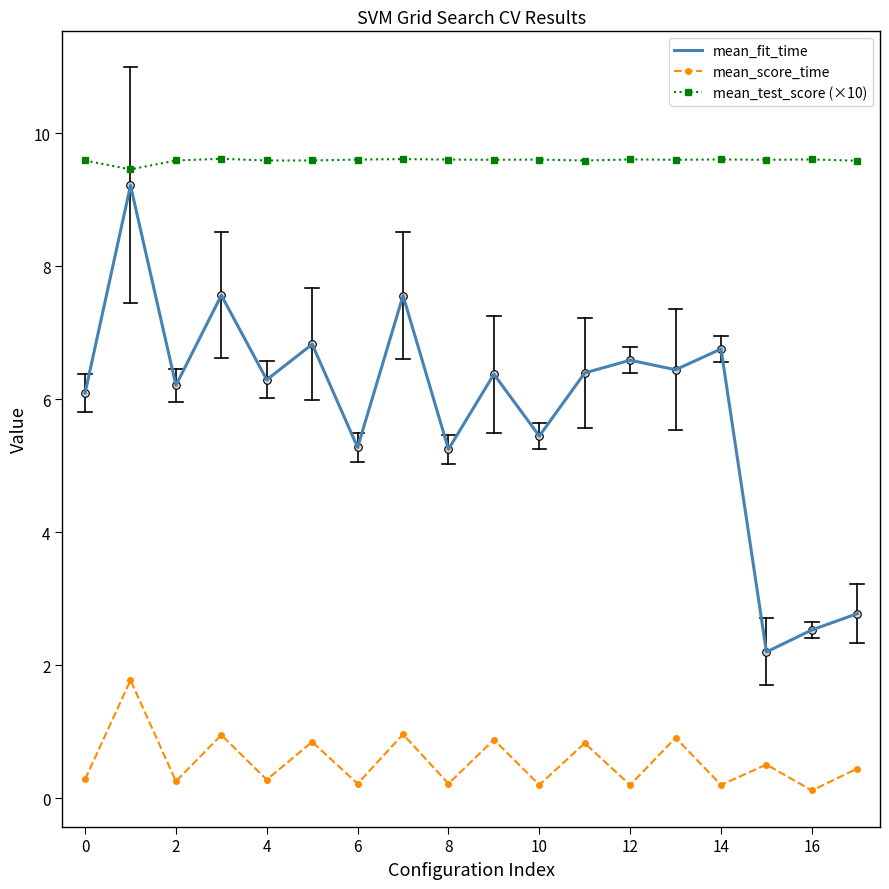

Which series has the largest total across all categories?

mean_test_score (×10)